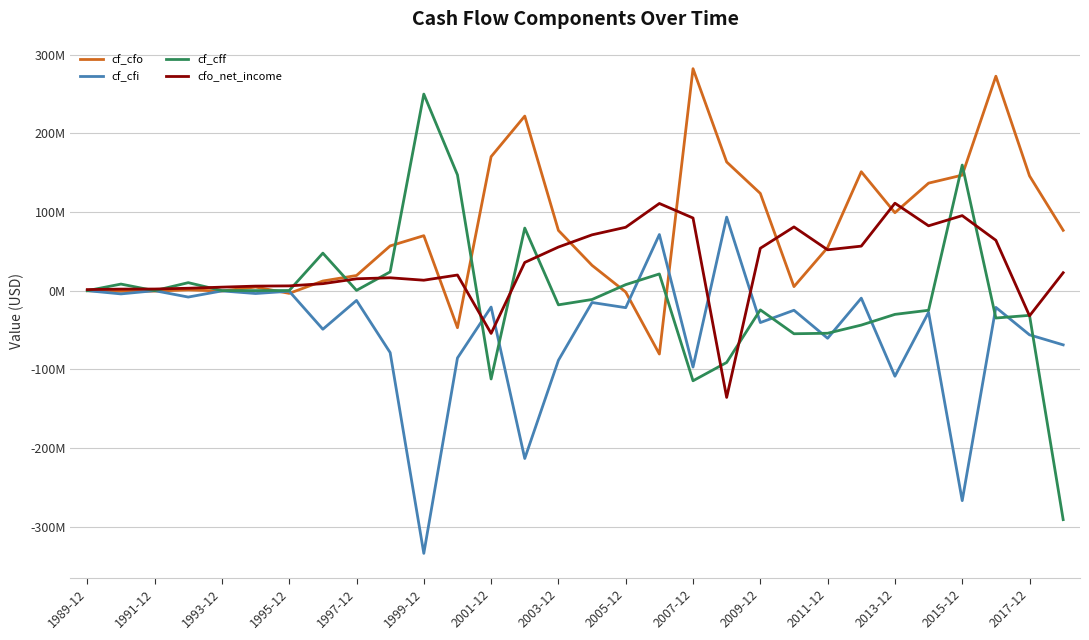

How many times do cf_cfi and cf_cfo cross each other?

8